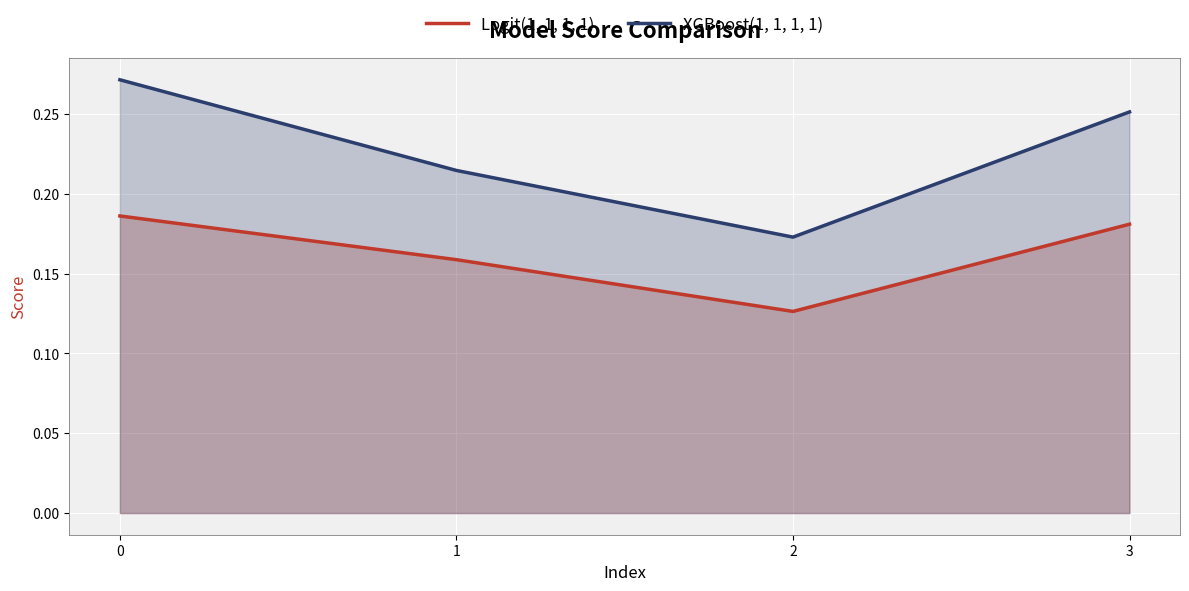

At which label does Logit(1, 1, 1, 1) reach its minimum?

2